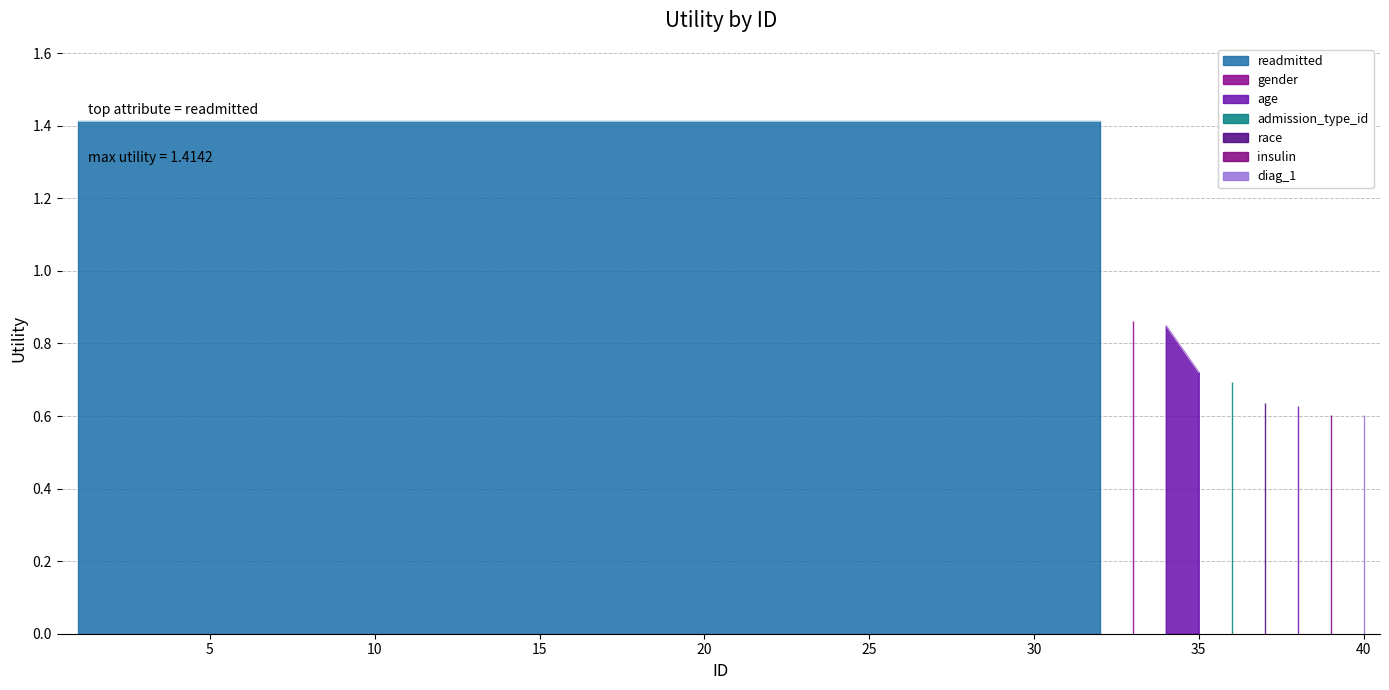

Approximately how many times larger is the value at 26 compared to 1?

1.0